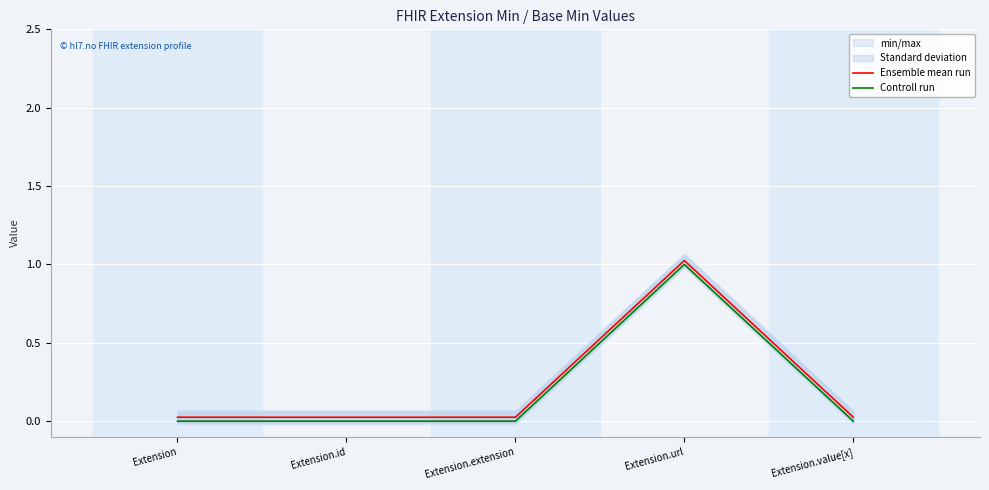

Reading left to right, extract all data points from this chart.

Ensemble mean run: Extension=0.0	Extension.id=0.0	Extension.extension=0.0	Extension.url=1.0	Extension.value[x]=0.0
Controll run: Extension=0.0	Extension.id=0.0	Extension.extension=0.0	Extension.url=1.0	Extension.value[x]=0.0